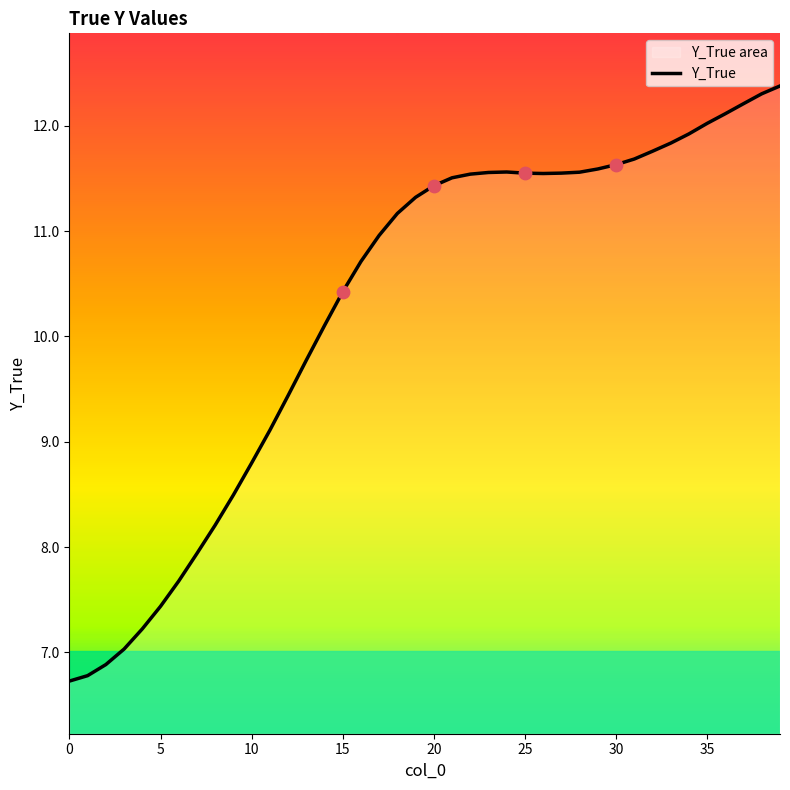

What is the ratio of the value at 33 to the value at 35?

1.0